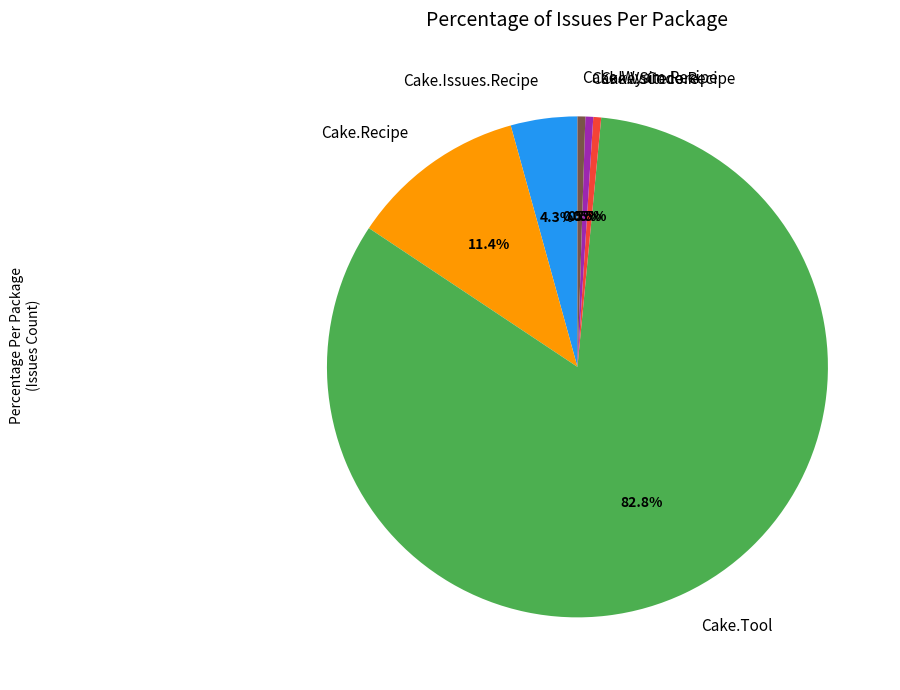

To the nearest percent, what is the difference between the Cake.Issues.Recipe and Cake.Tool slice percentages?

79%